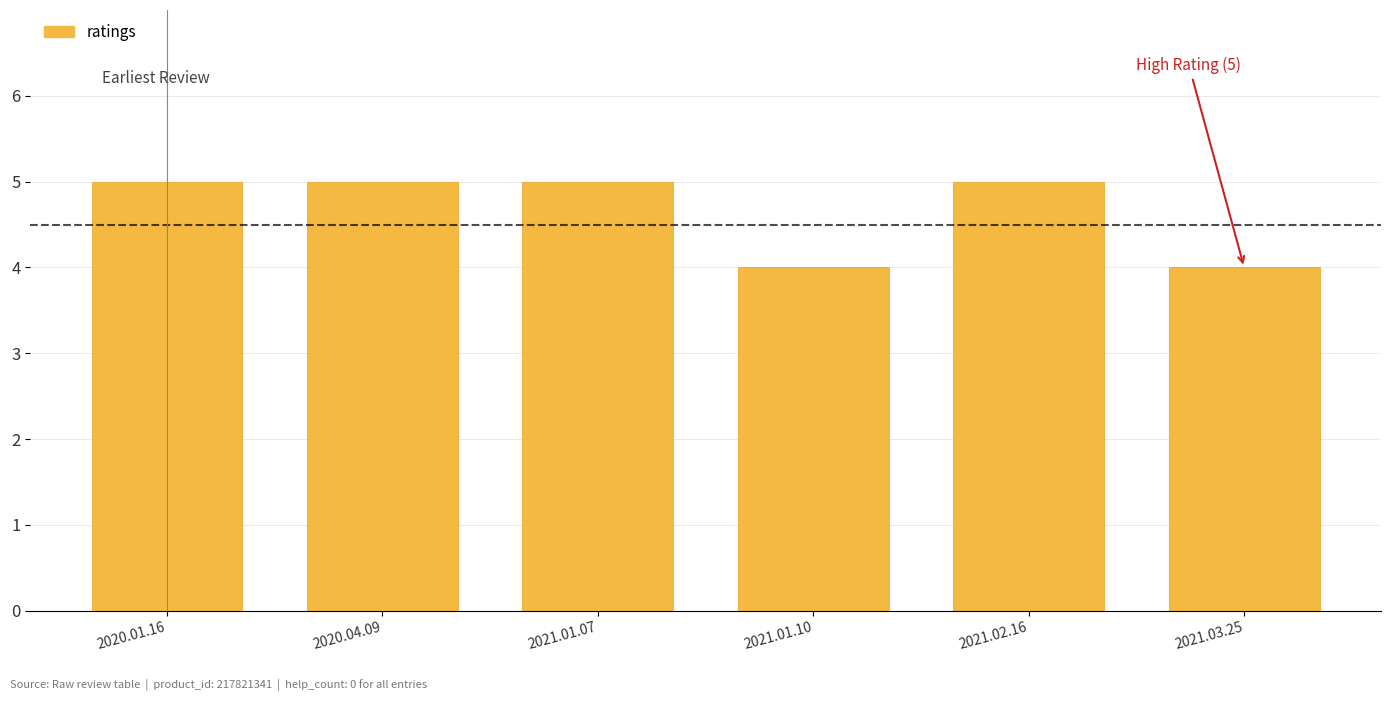

The chart shows a value of 2 at 2021.01.07. True or false?

False